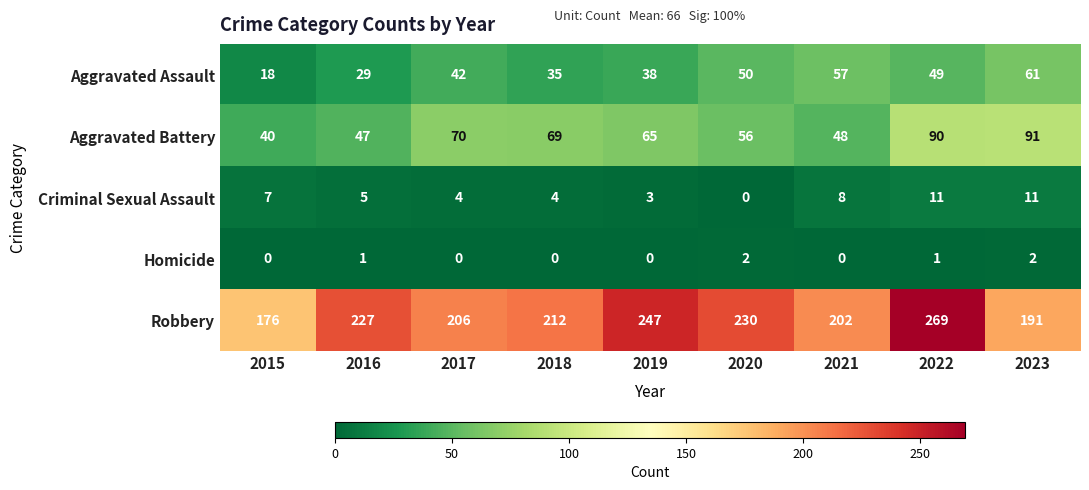

At 2015, list the series in order from largest to smallest.

Robbery, Aggravated Battery, Aggravated Assault, Criminal Sexual Assault, Homicide